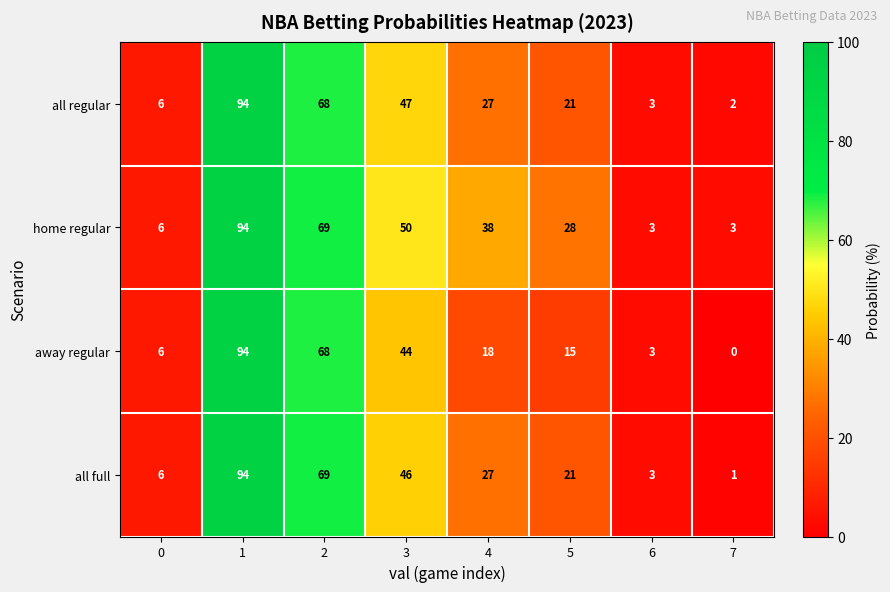

True or false: all regular has a value of 94 at 1.

True